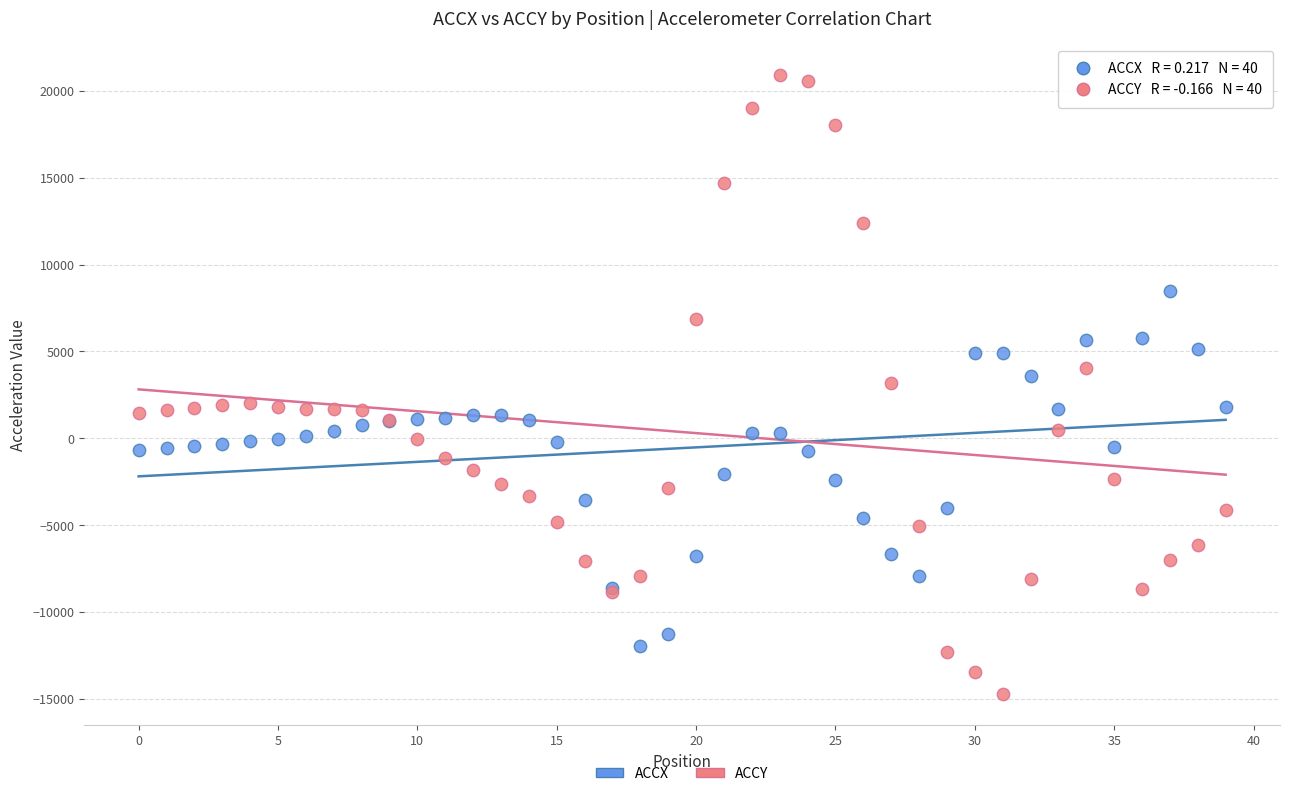

Which series reaches the minimum Y coordinate?

ACCY